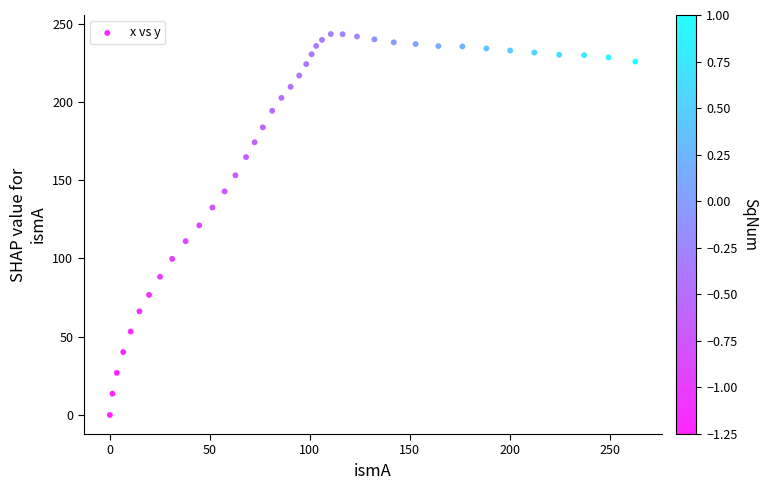

What is the range of Y values (max minus min)?

243.3